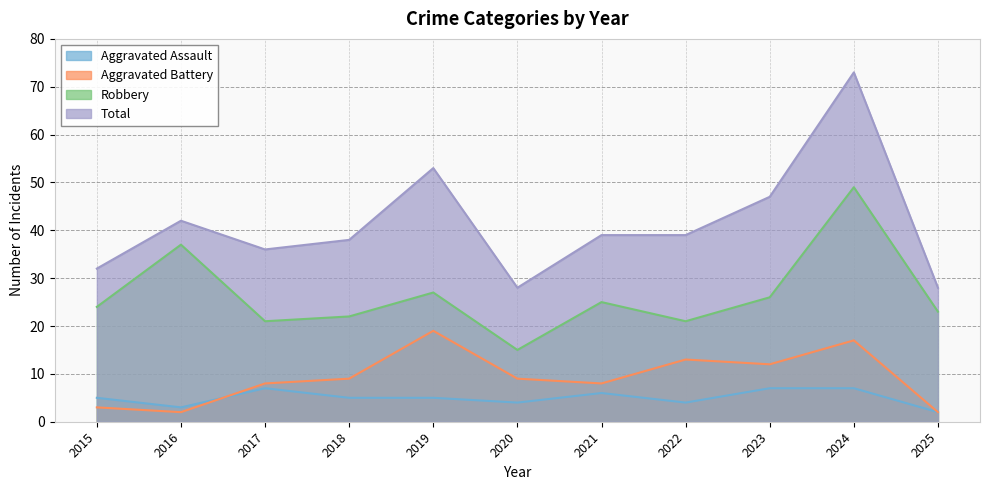

True or false: Total has more than 2 points higher than both neighbors.

True